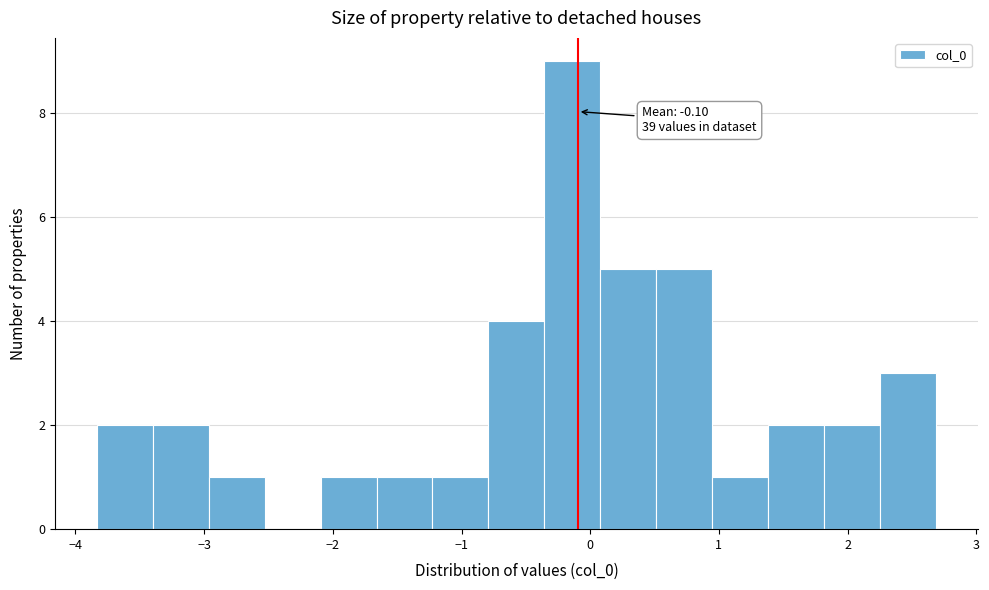

Over which range of the x-axis is the bar tallest?

-0.4 to 0.1